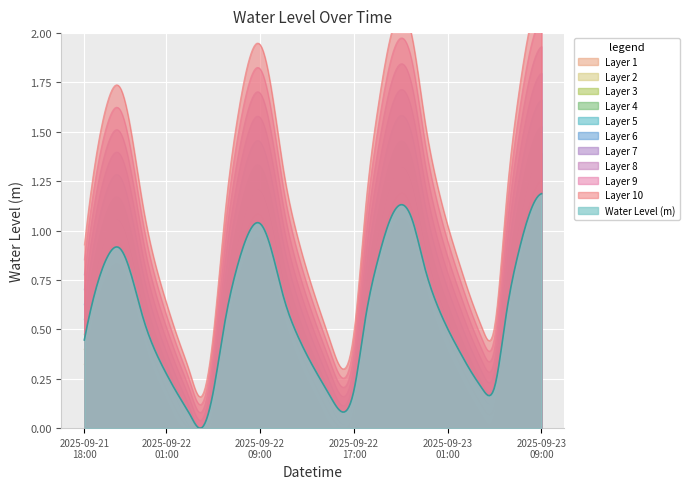

Where is the data nearest to the value 0?

2025-09-22 04:00